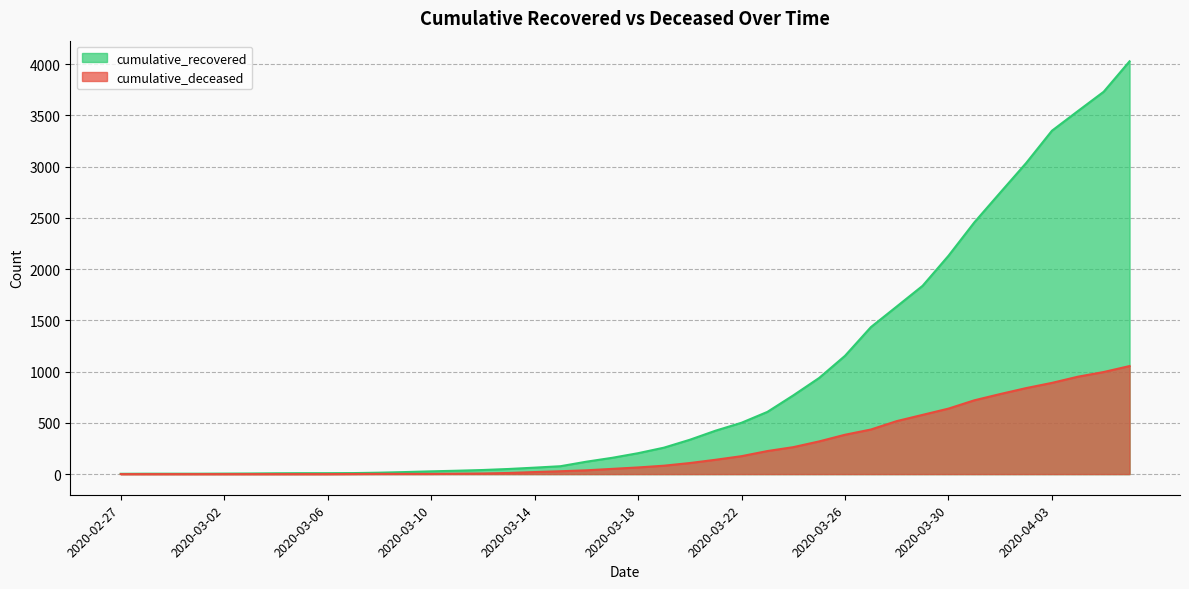

Reading right to left, list all the values displayed in this chart.

cumulative_recovered: 4027	3730	3541	3350	3034	2746	2456	2130	1837	1635	1434	1154	938	768	607	501	424	335	258	204	159	121	77	63	50	40	33	27	20	14	10	9	9	8	6	5	4	4	4	3
cumulative_deceased: 1054	996	950	890	839	781	720	639	578	517	435	384	319	263	225	175	140	108	82	65	51	37	28	20	11	6	4	2	2	2	1	0	0	0	0	0	0	0	0	0